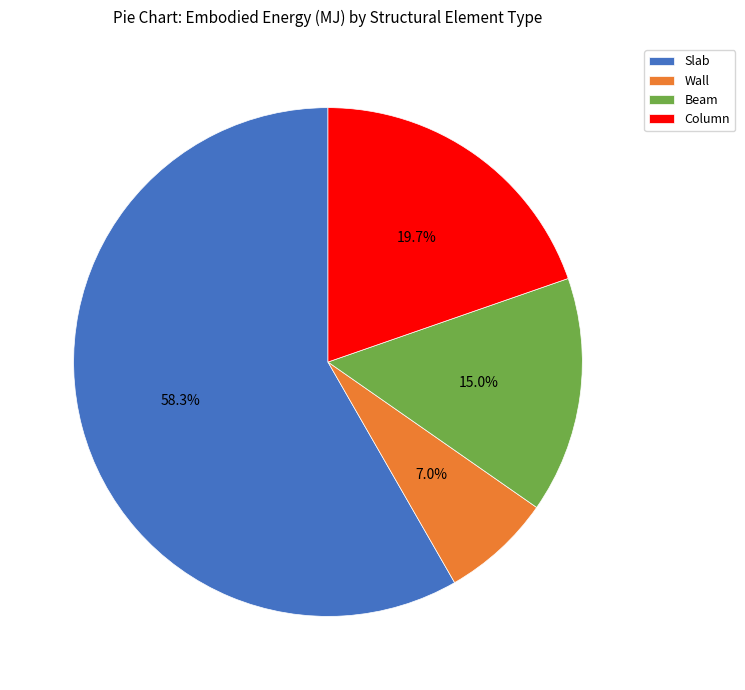

Count the number of slices in the pie.

4